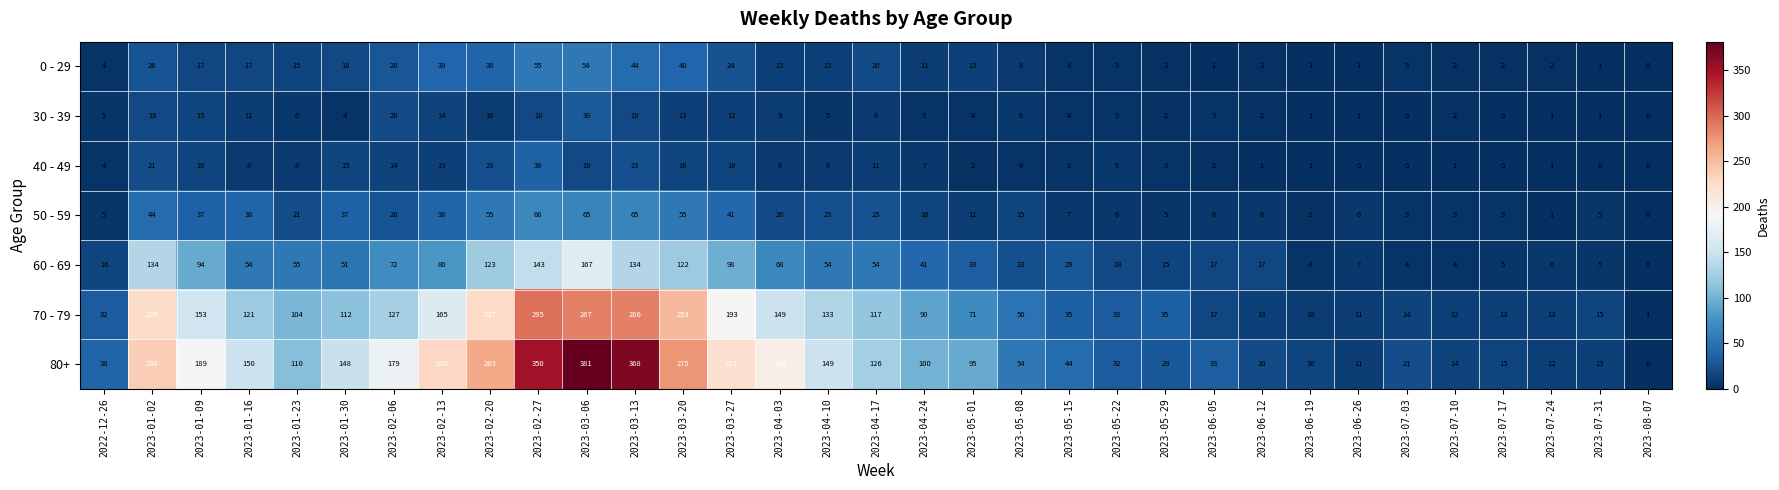

What is the highest value of the 50 - 59 series?

68